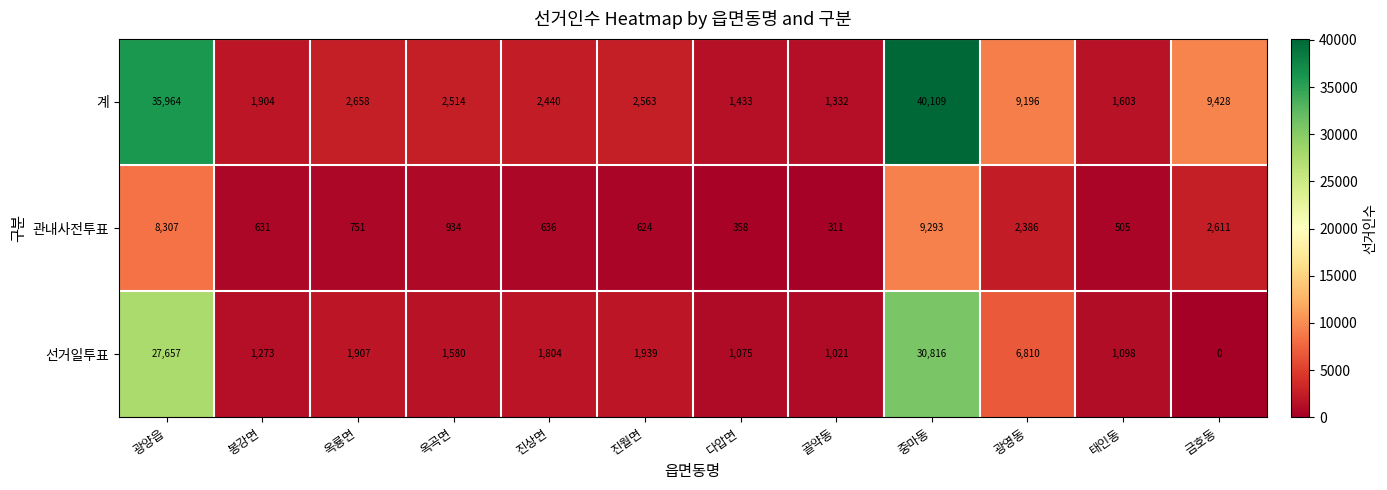

What is the difference between the 선거일투표 values at 다압면 and 진상면?

729